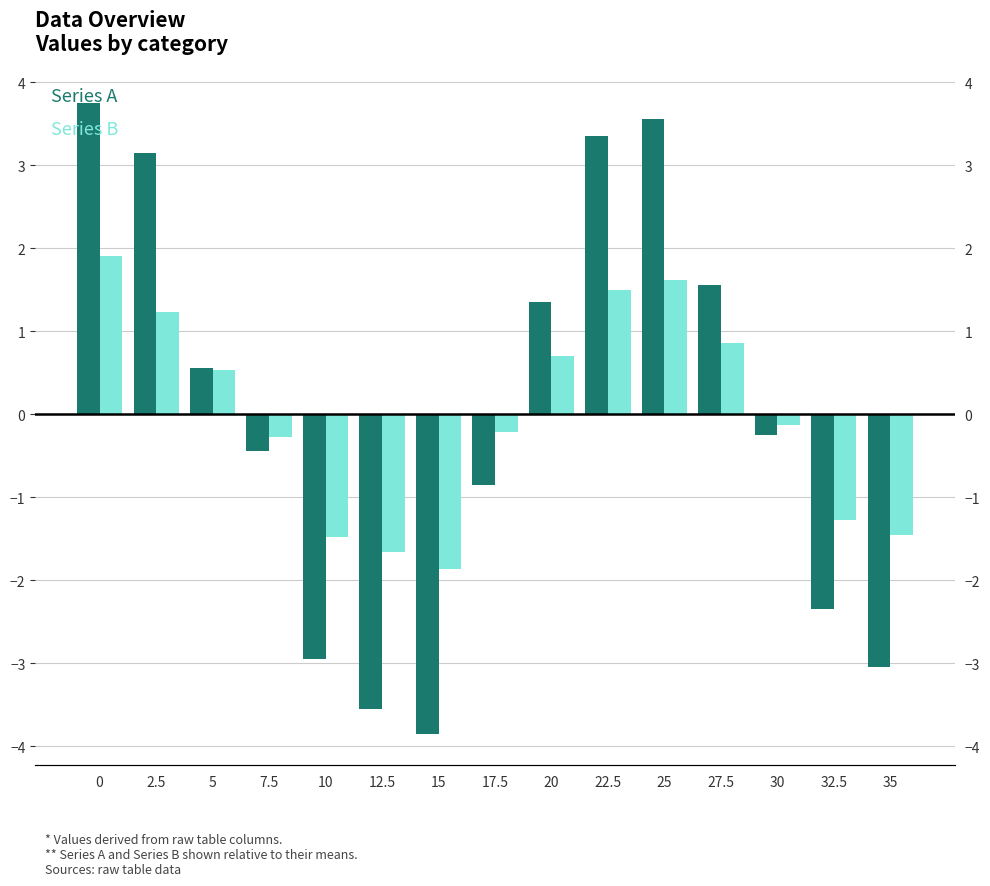

At which label does Series B reach its minimum?

15